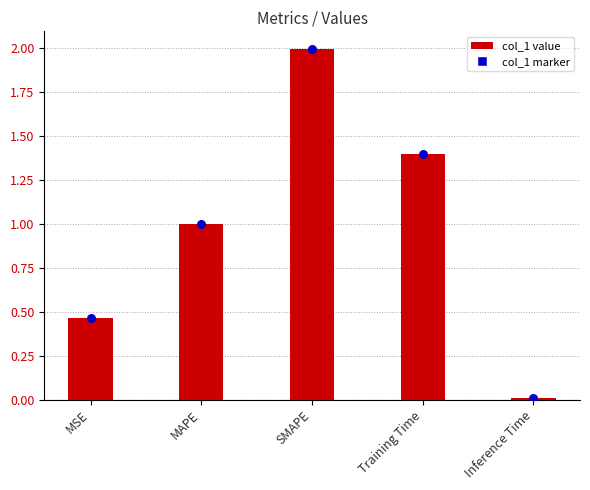

Which has a higher value, SMAPE or MSE?

SMAPE